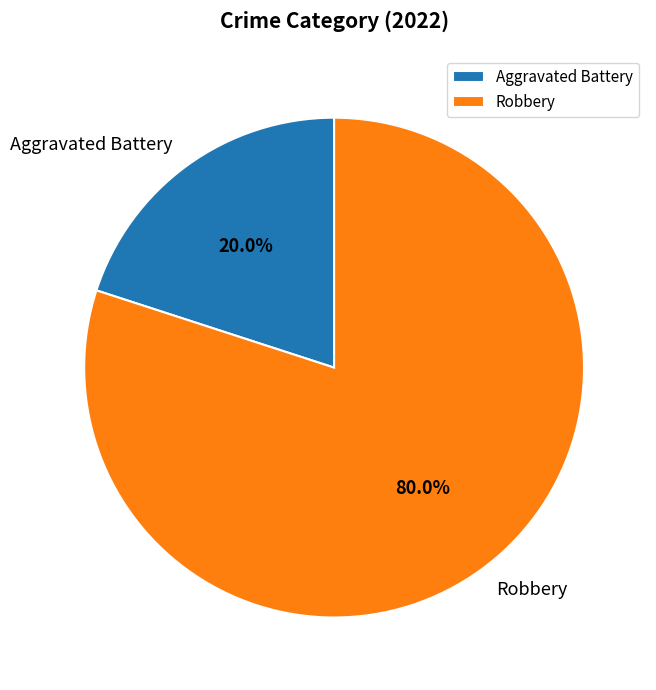

Do Robbery and Aggravated Battery together represent more than half of the pie?

Yes